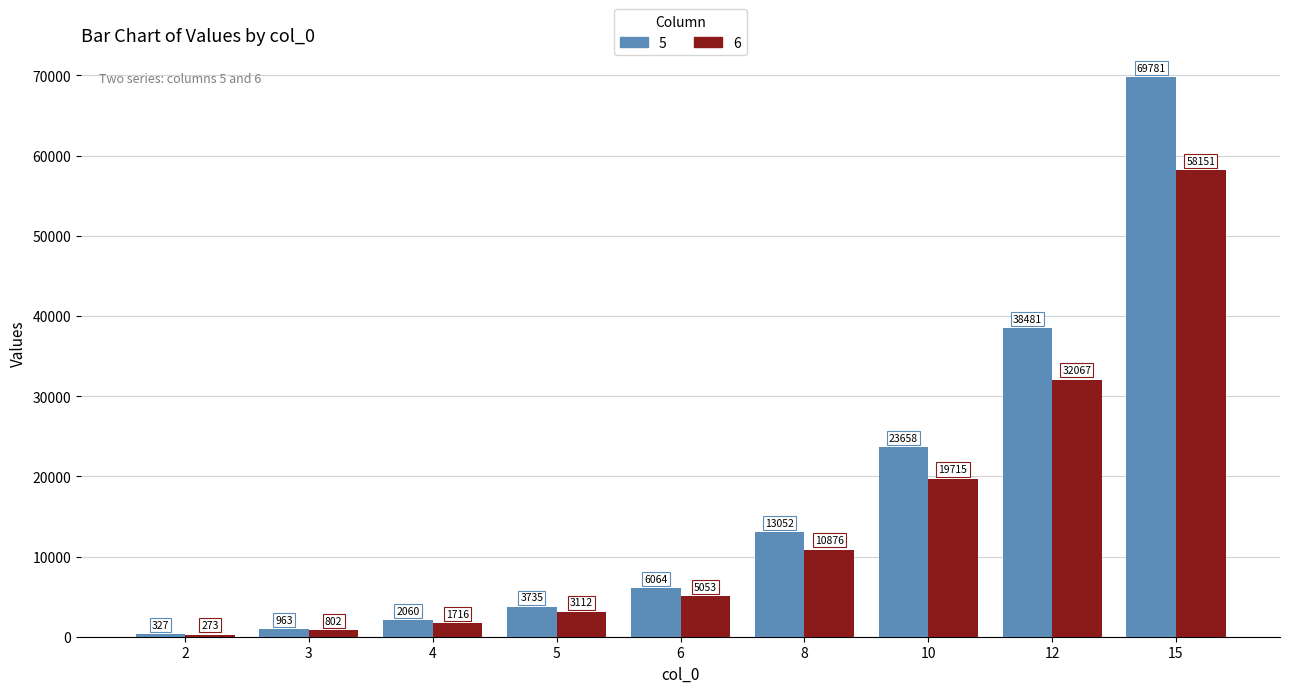

True or false: 6 has a value of 16036 at 8.

False